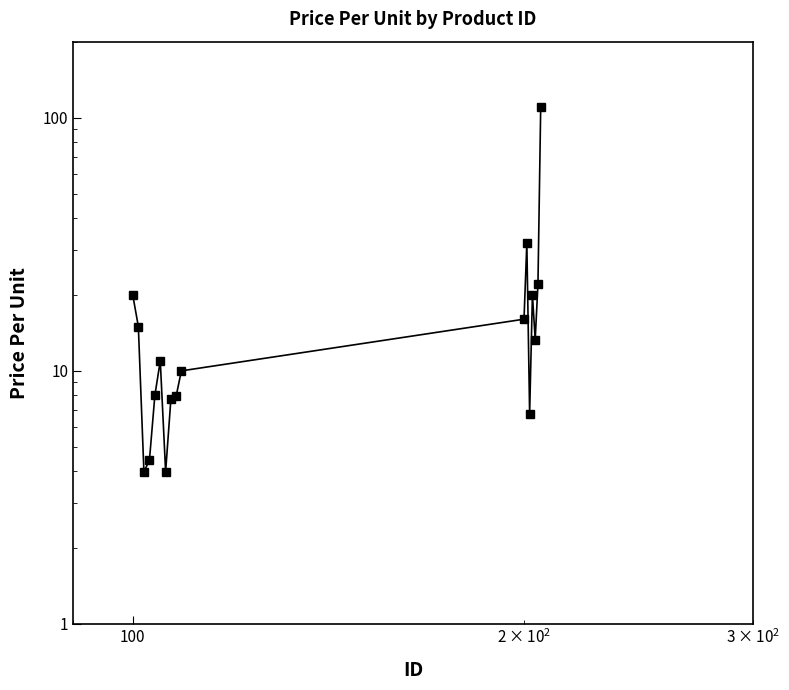

Reading left to right, list all the values displayed in this chart.

20.0	15.0	4.0	4.4	8.0	10.9	4.0	7.8	8.0	10.0	16.0	32.0	6.8	20.0	13.3	22.0	110.0